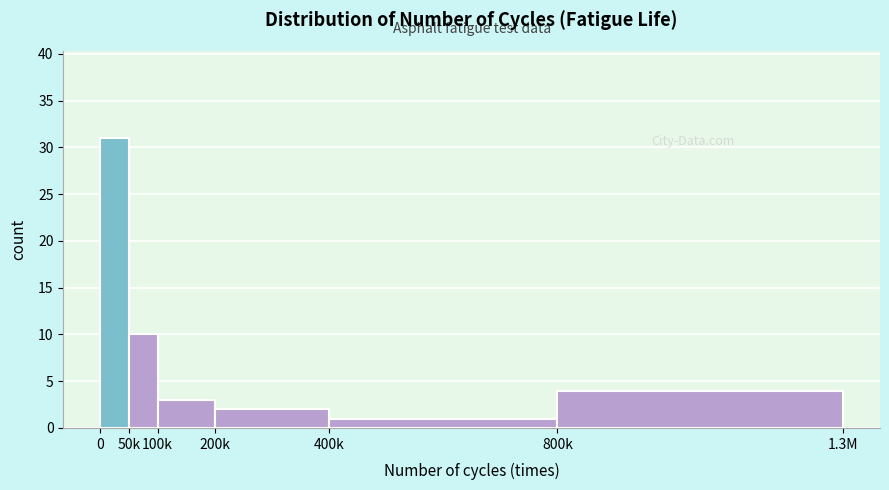

Reading left to right, list all the values displayed in this chart.

0=31	50k=10	100k=3	200k=2	400k=1	800k=4